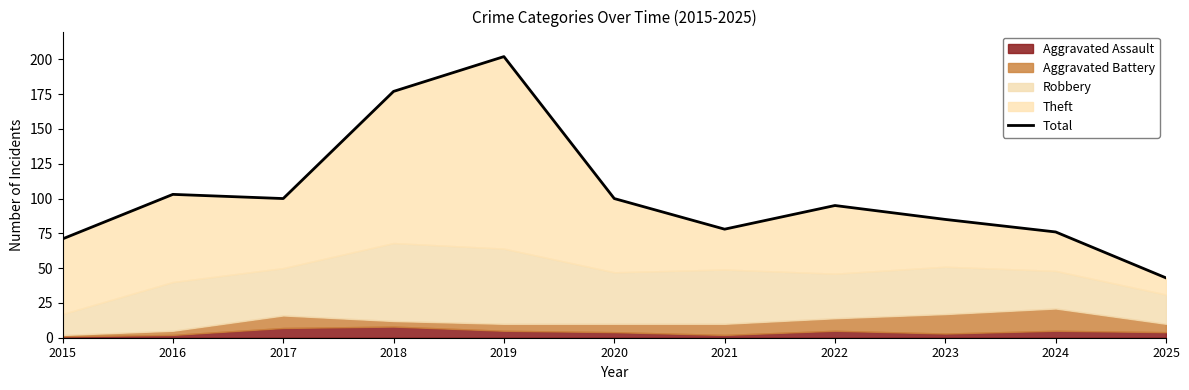

Where is the first local minimum?

2017